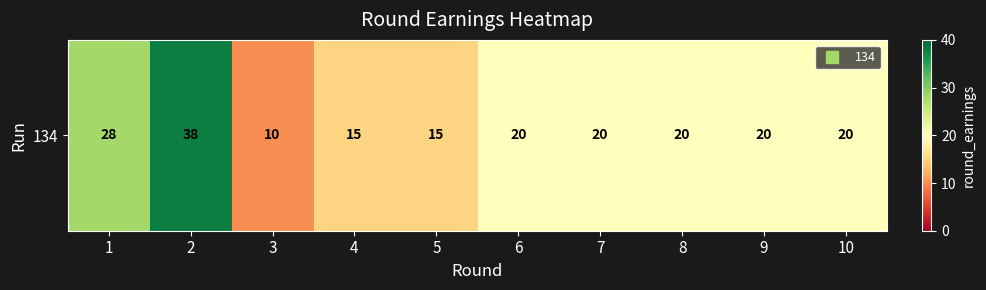

List the labels in order of value, smallest first.

3, 4, 5, 6, 7, 8, 9, 10, 1, 2